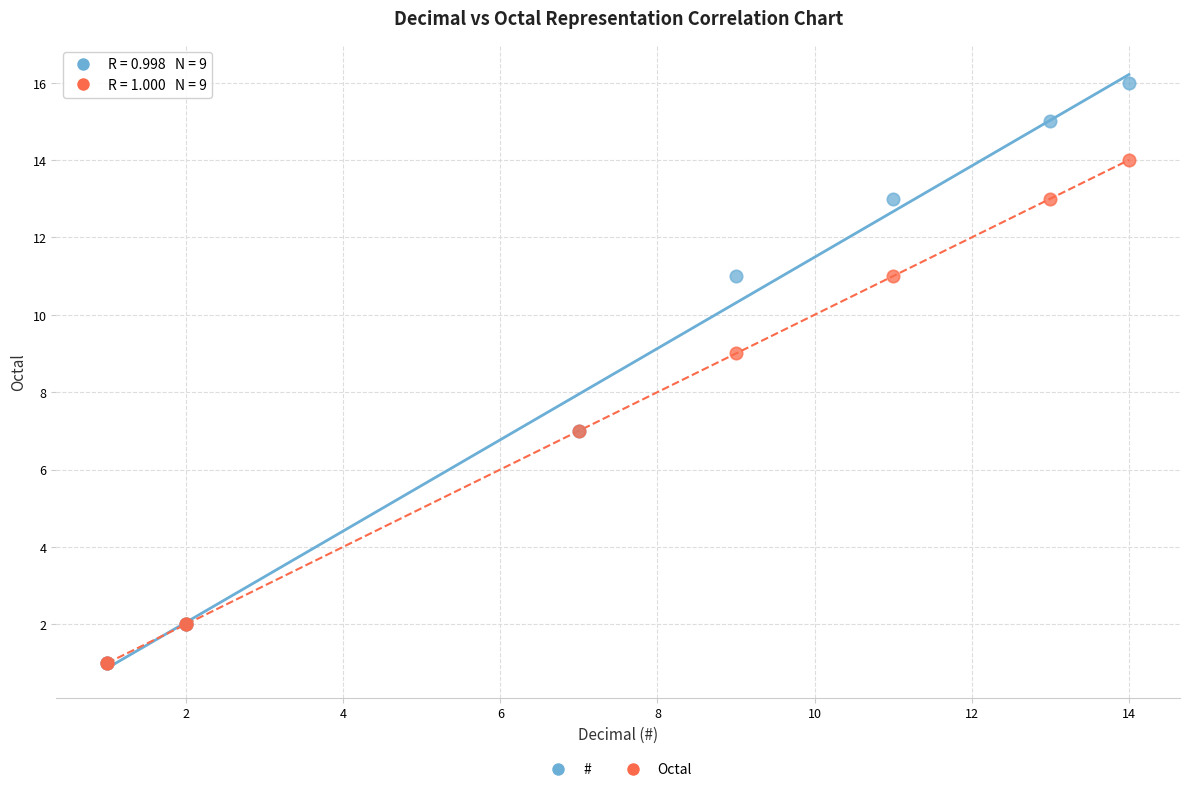

What are all the series names shown in the legend?

#, Octal